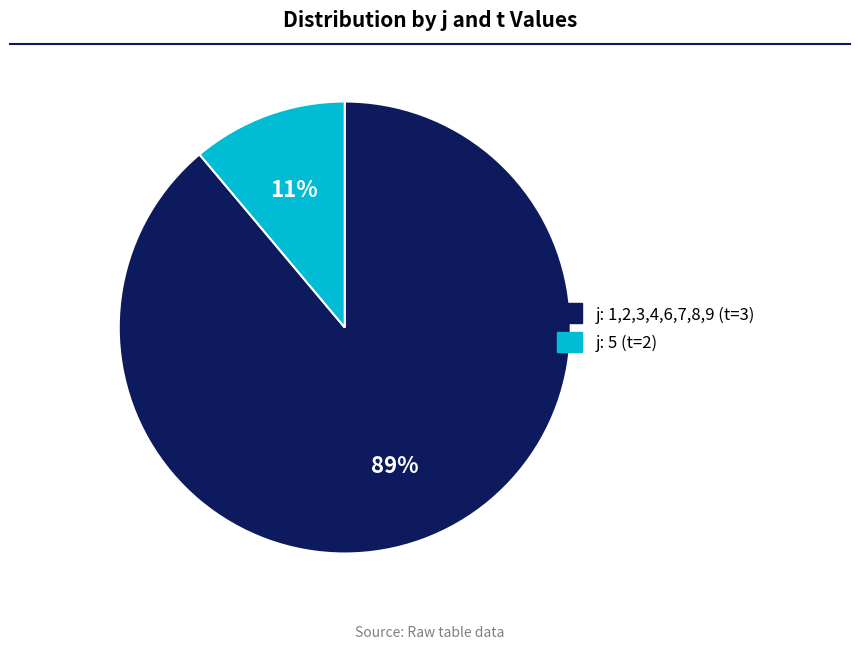

To the nearest percent, what is the difference between the largest and smallest slice percentages?

78%